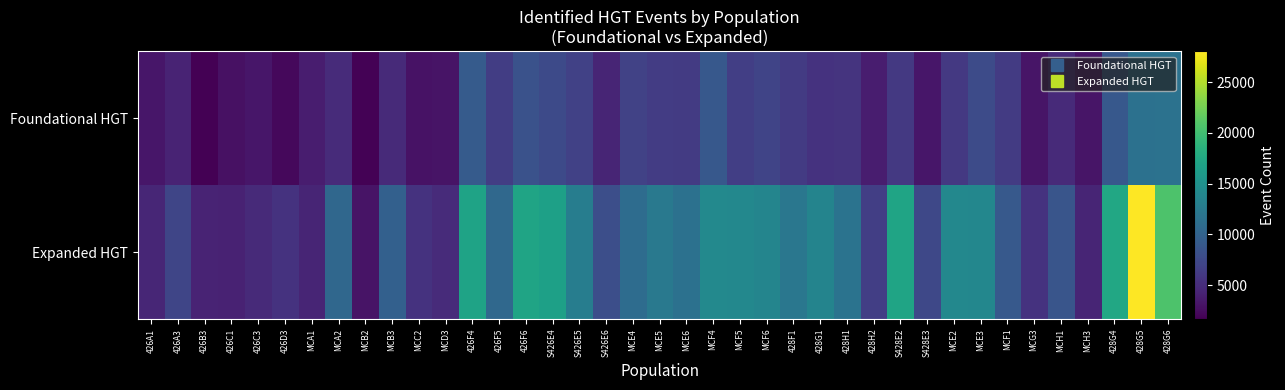

What is the maximum value shown in the chart?

28049